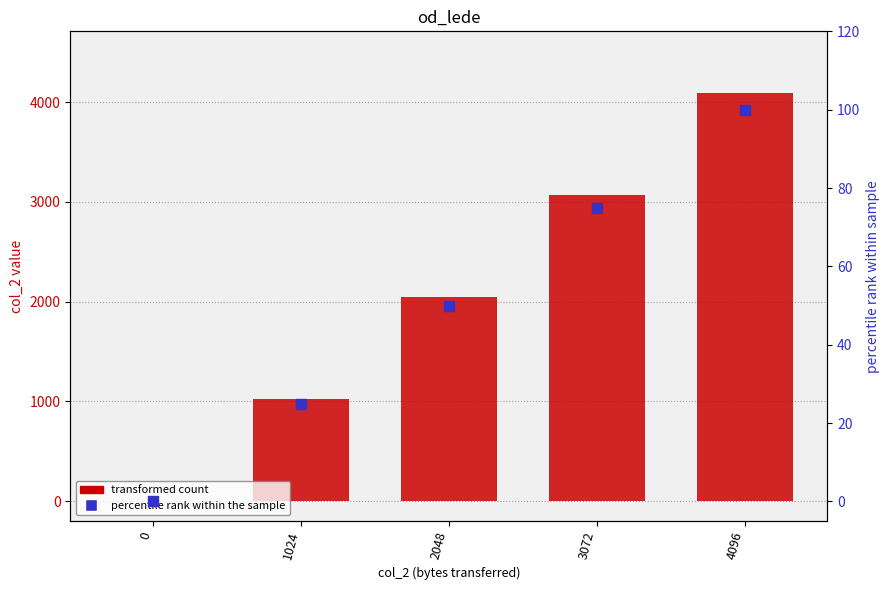

What is the total value across all series at 4096?

4196